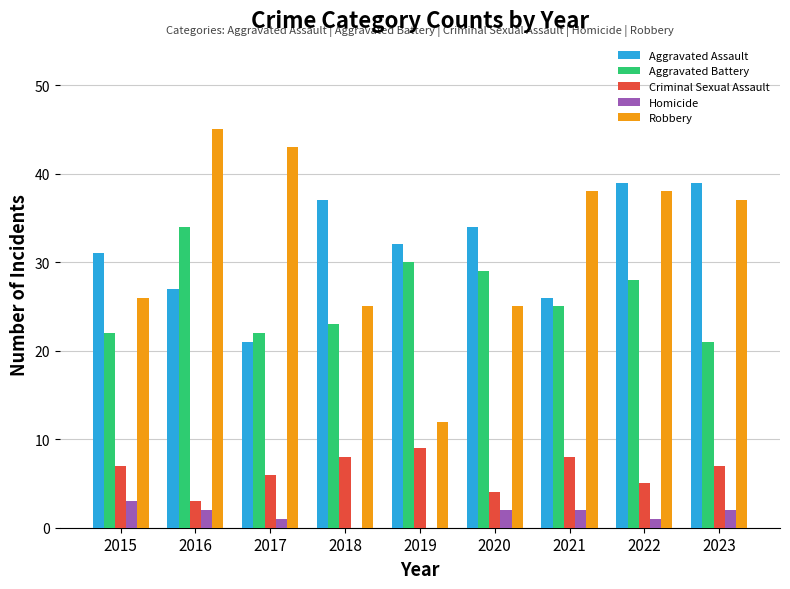

What is the highest value of the Robbery series?

45